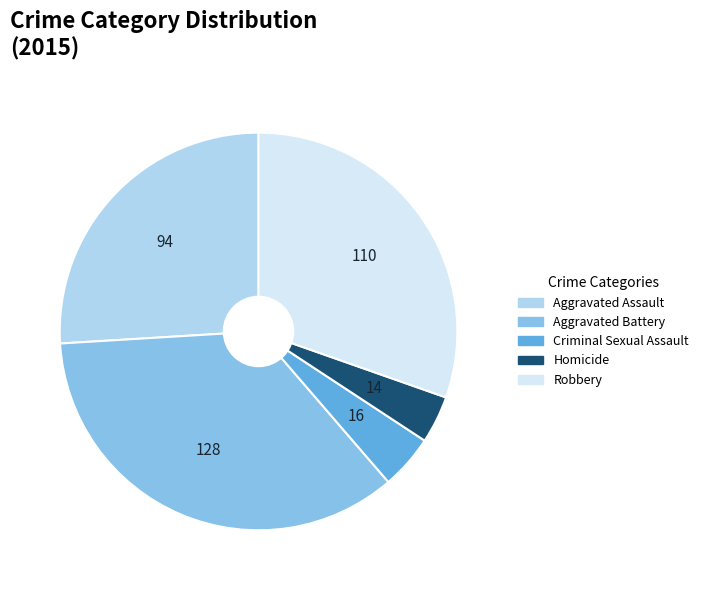

Is there any slice that represents more than half of the pie?

No